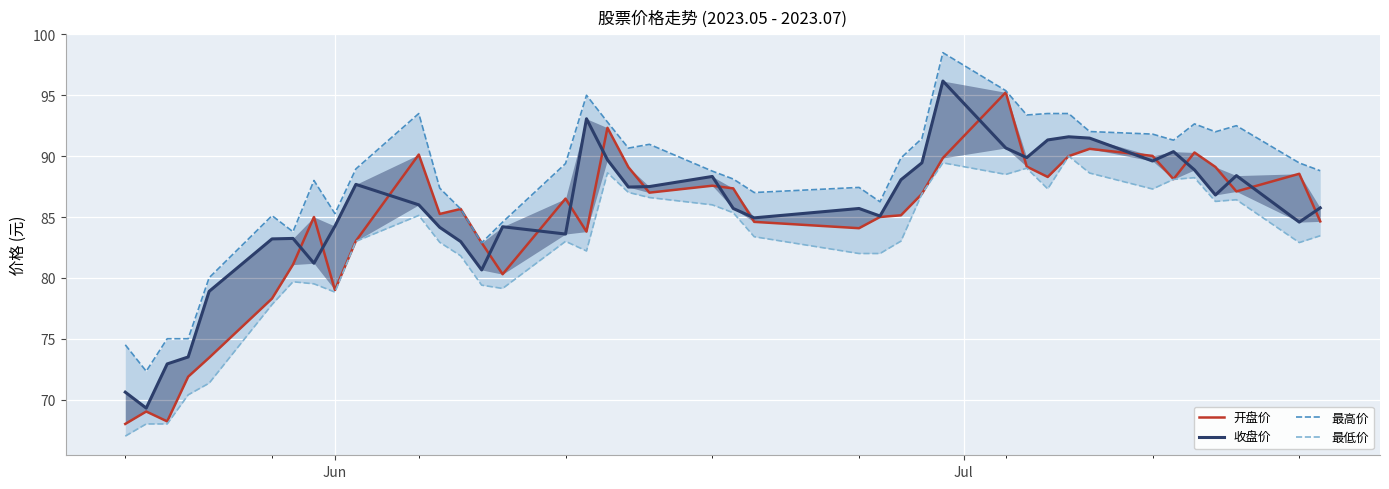

What is the sum of all 开盘价 values?

3381.5